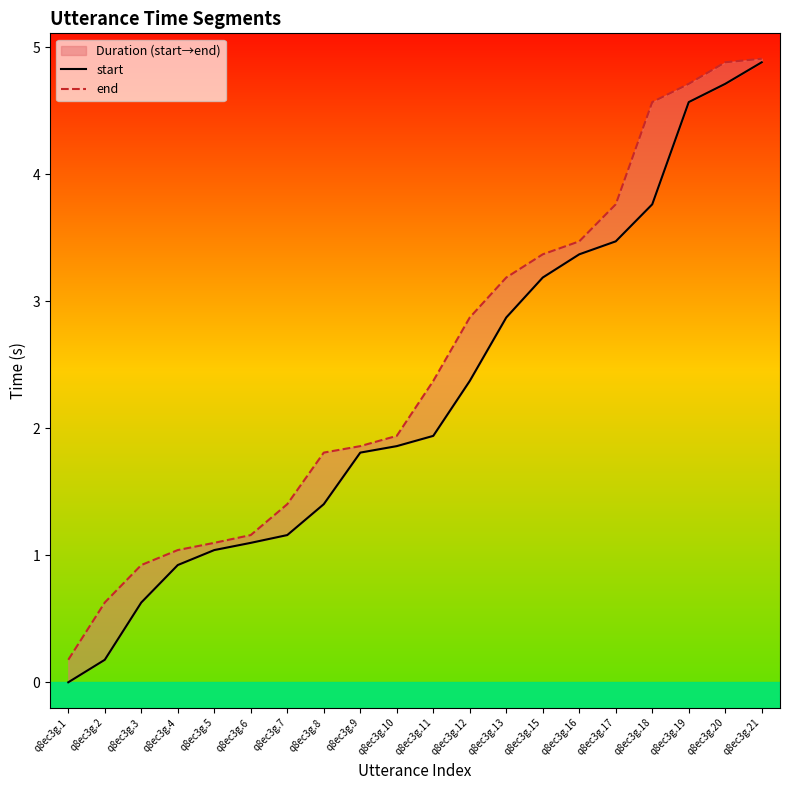

Which series has the widest spread of values?

start